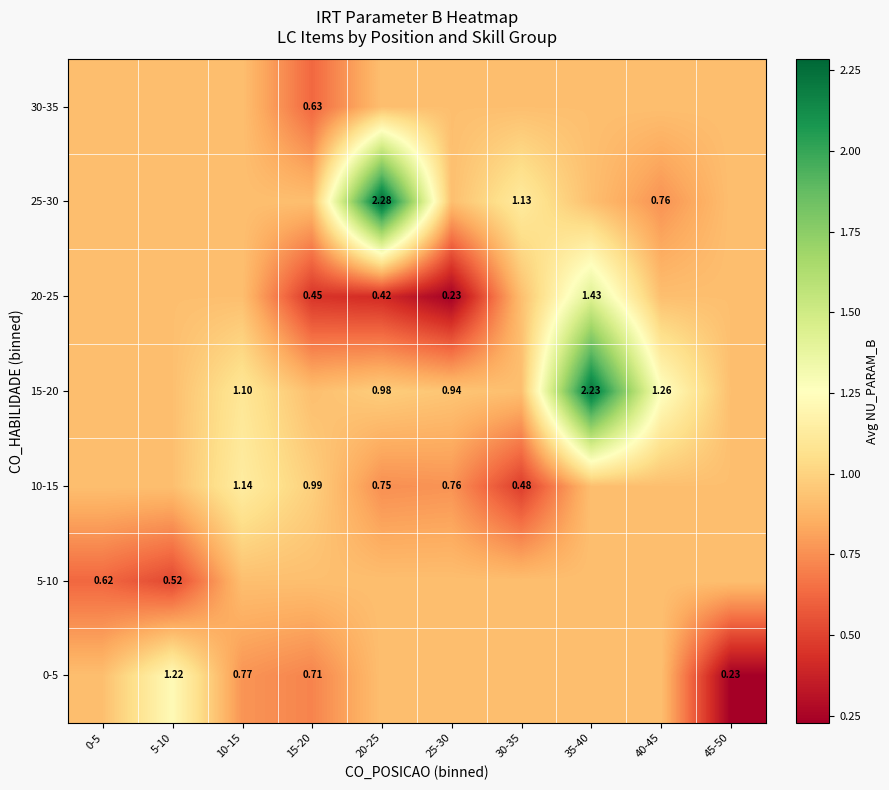

List the series in order of their peak value, lowest first.

5-10, 30-35, 10-15, 0-5, 20-25, 15-20, 25-30